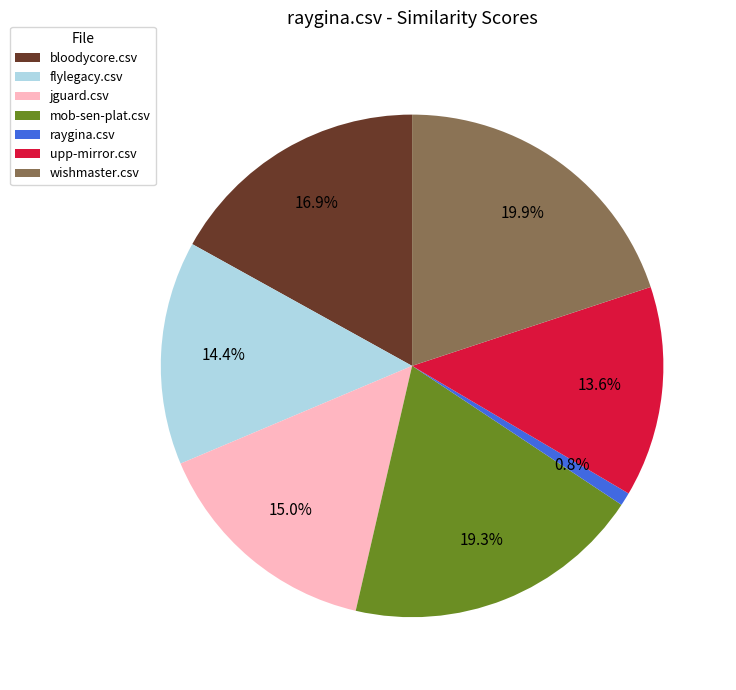

Is bloodycore.csv the majority of the pie?

No